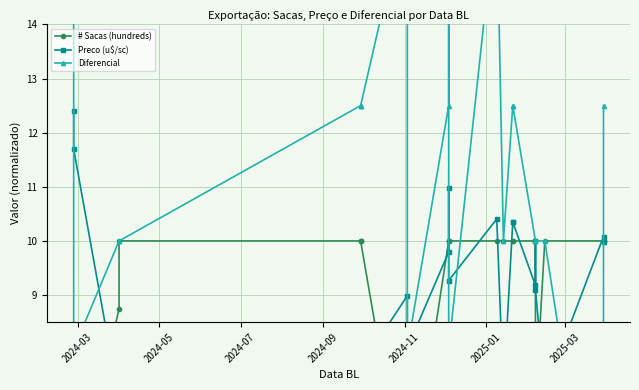

What is the label of the 6th point from the left?

2025-01